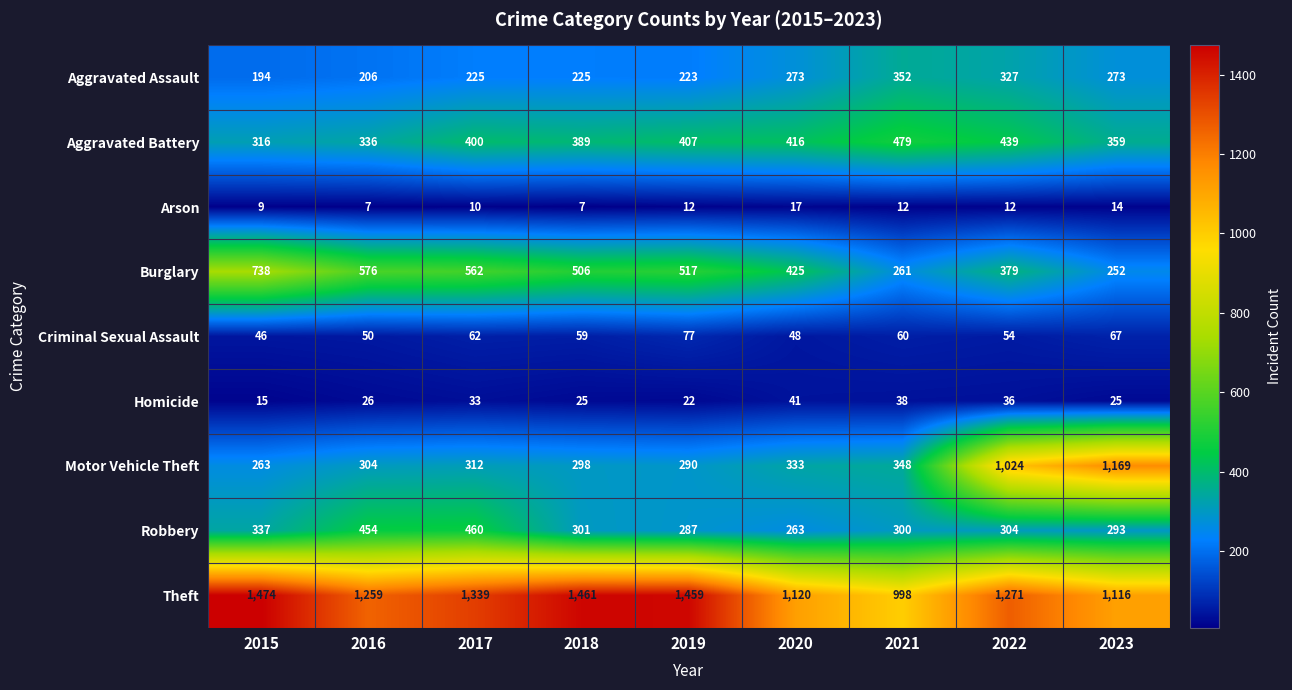

At which label does Aggravated Battery reach its minimum?

2015